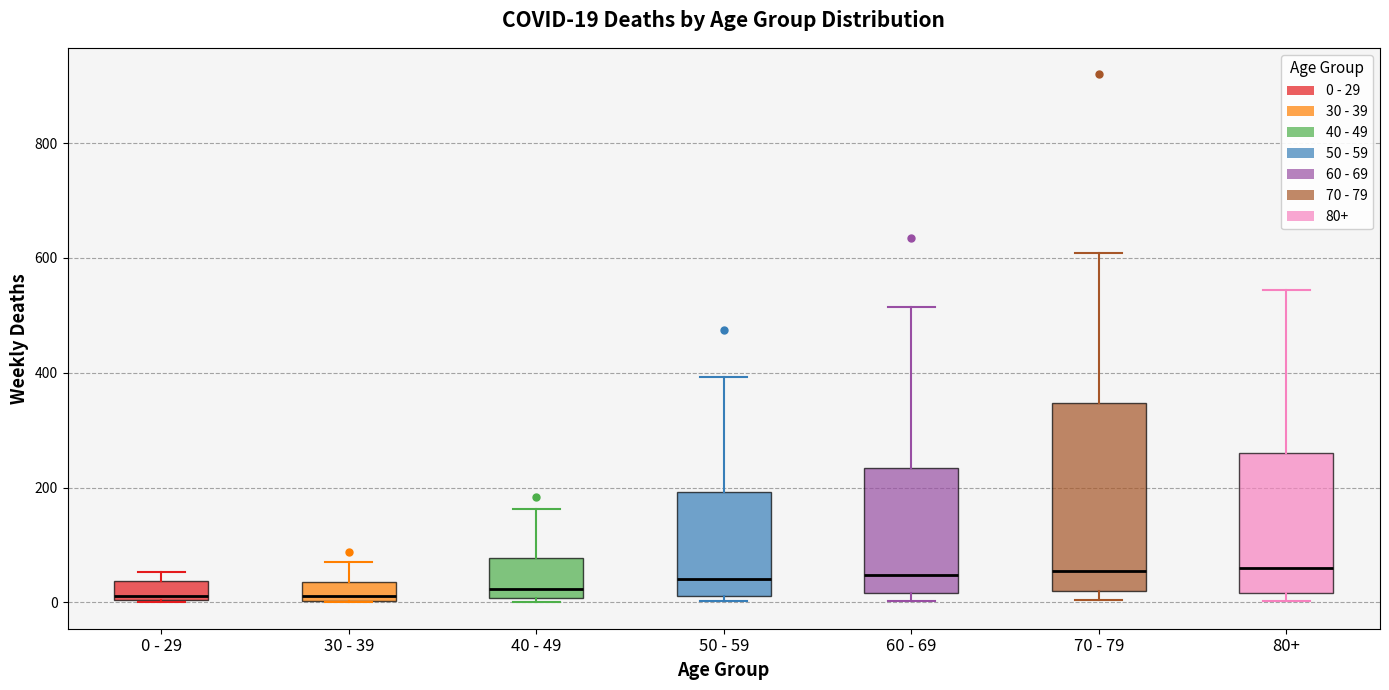

Comparing the boxes themselves (not the whiskers), which one is the tallest?

70 - 79